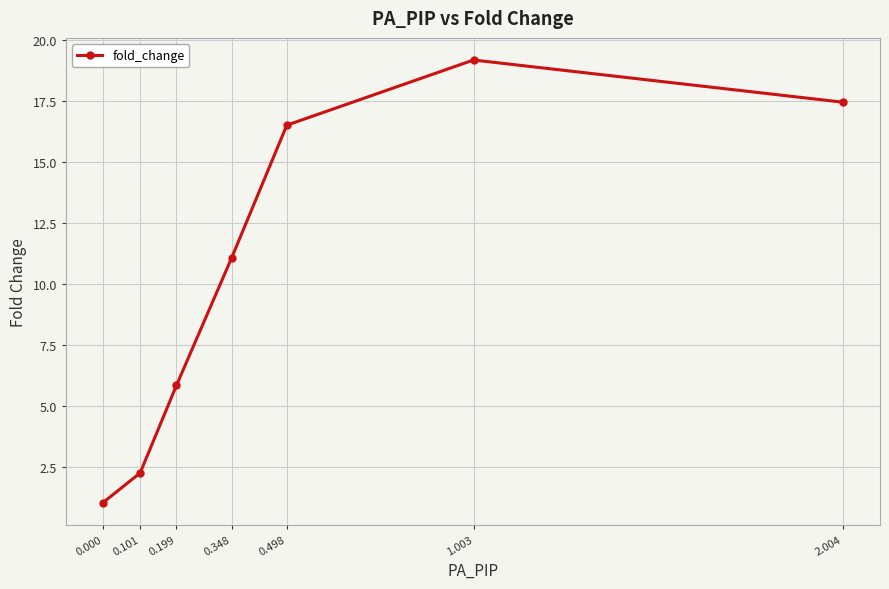

Reading right to left, extract all data points from this chart.

17.5	19.2	16.5	11.1	5.8	2.2	1.0